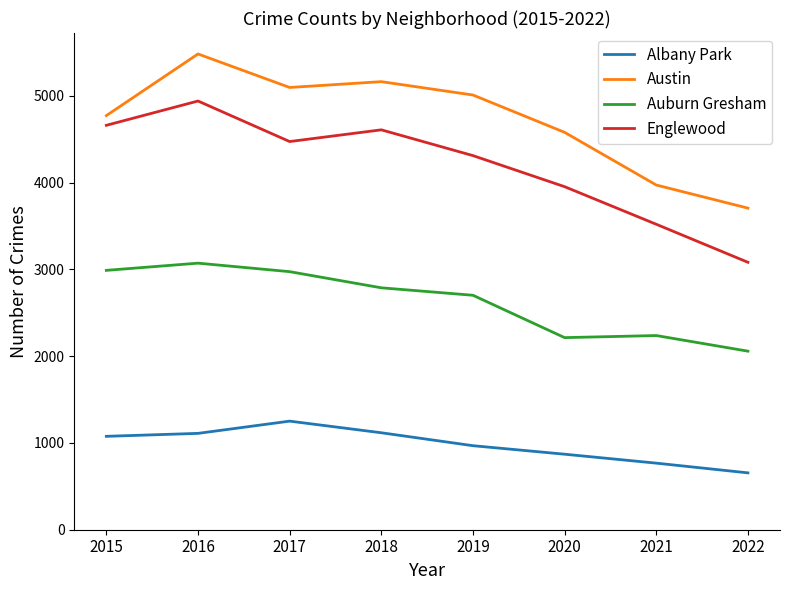

Which label corresponds to the largest value in the chart?

2016